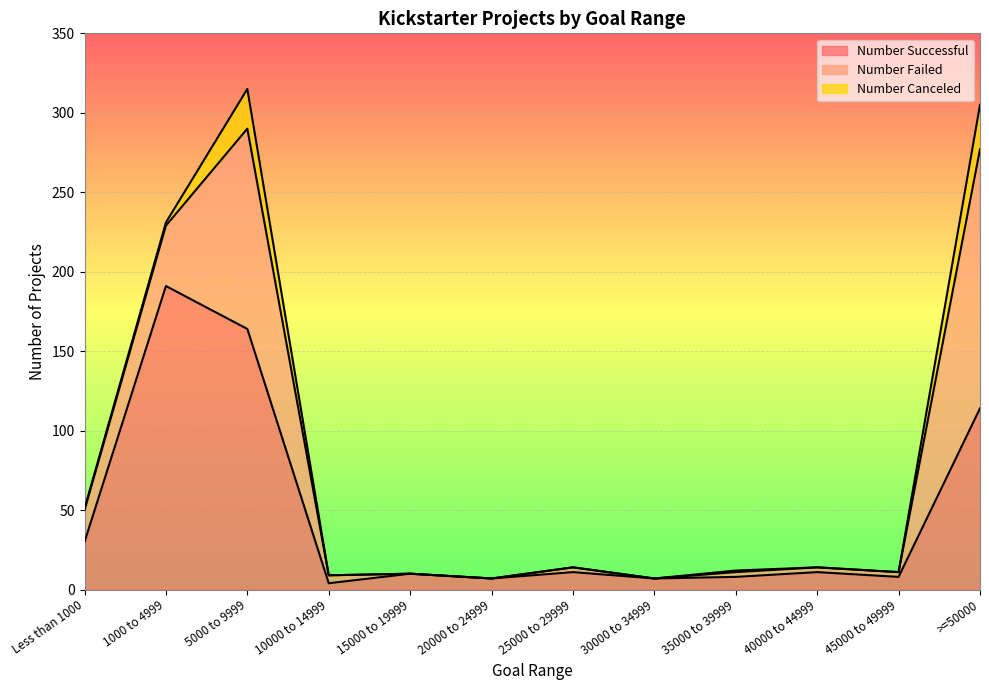

True or false: Number Failed has more than 0 interior local peaks.

True